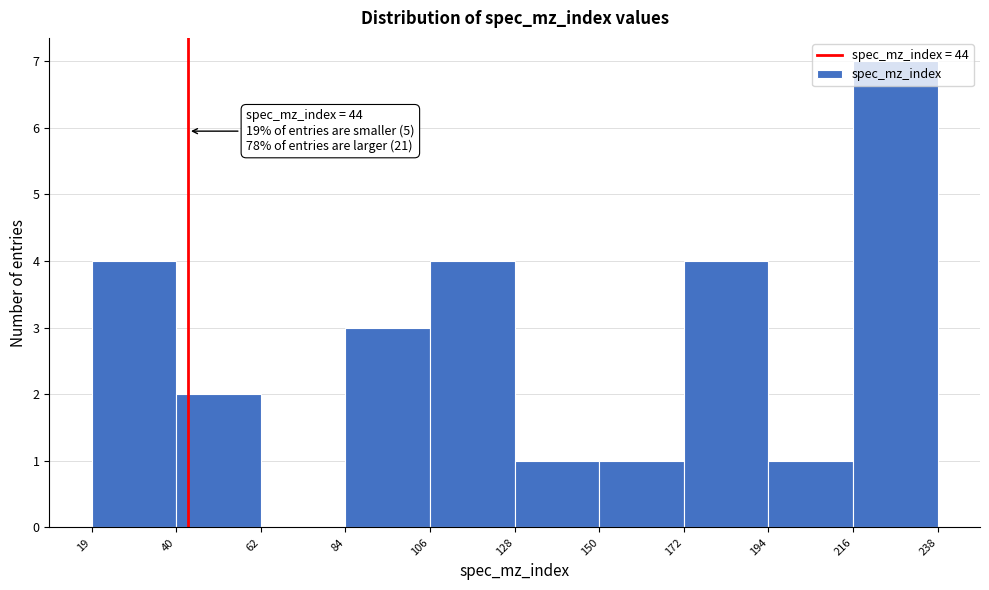

Which range on the x-axis has the tallest bar?

216 to 238